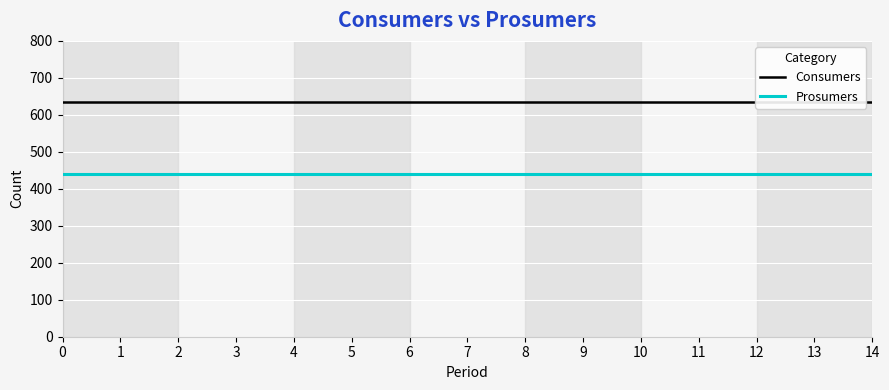

True or false: Consumers has more than 1 interior local peaks.

False